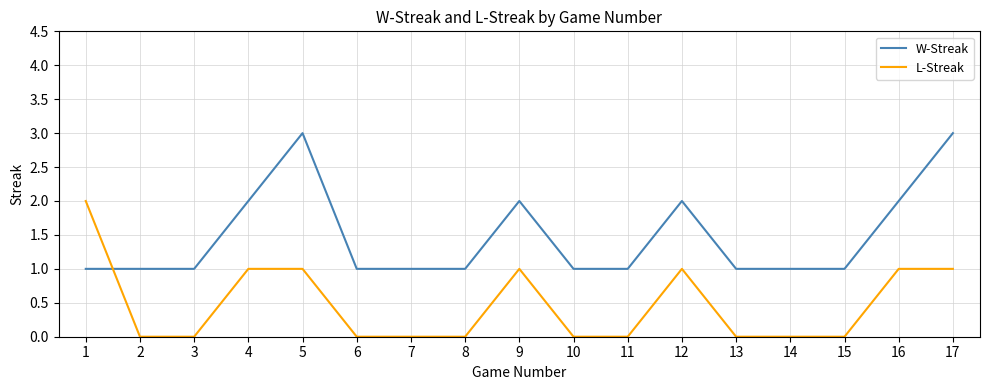

What is the spread (max minus min) of values at 5?

2